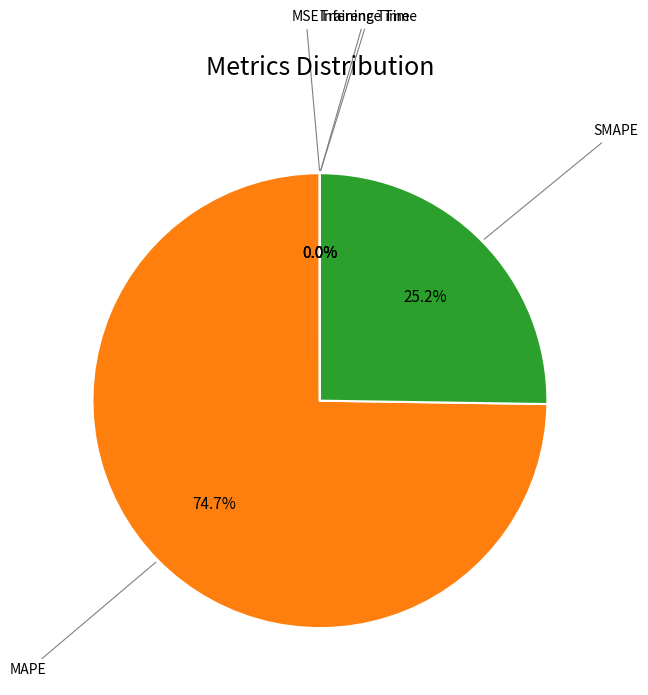

Is there a majority slice in this chart?

Yes